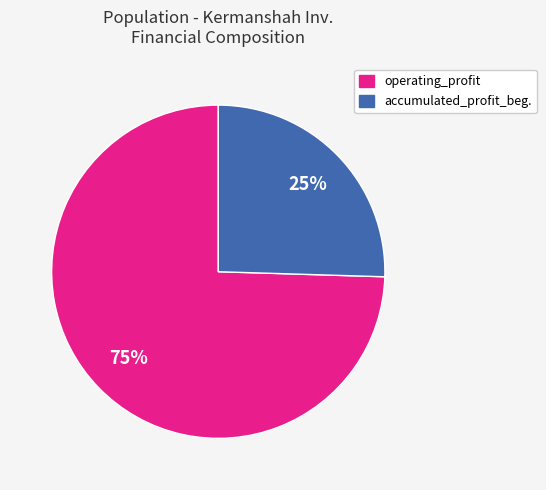

To the nearest percent, what is the average slice percentage?

50%